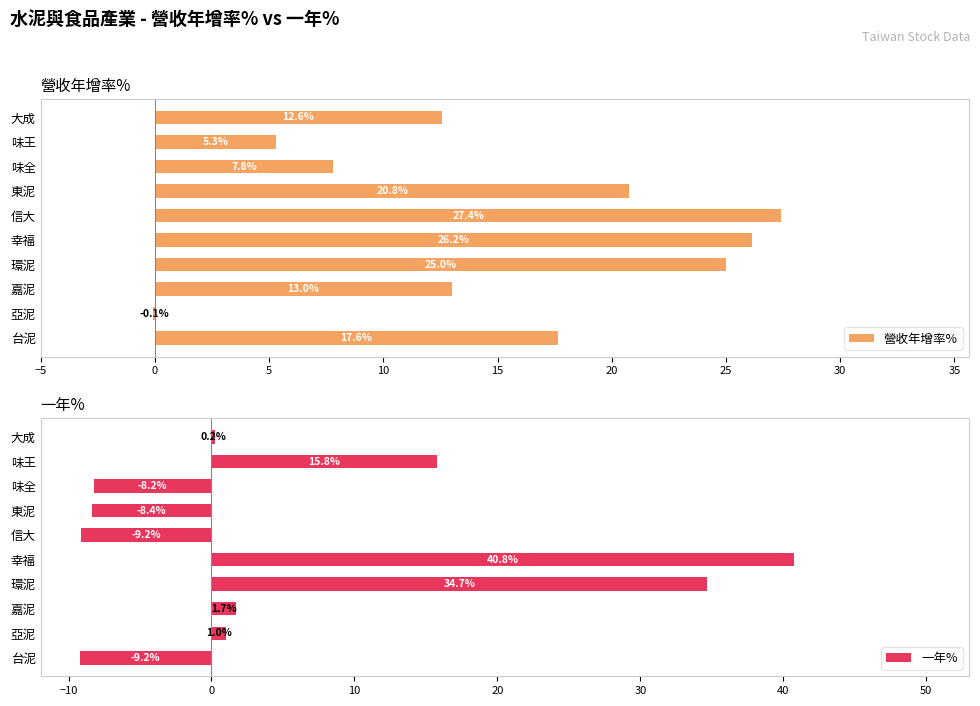

The 營收年增率% series shows 7.8 at 味全. True or false?

True